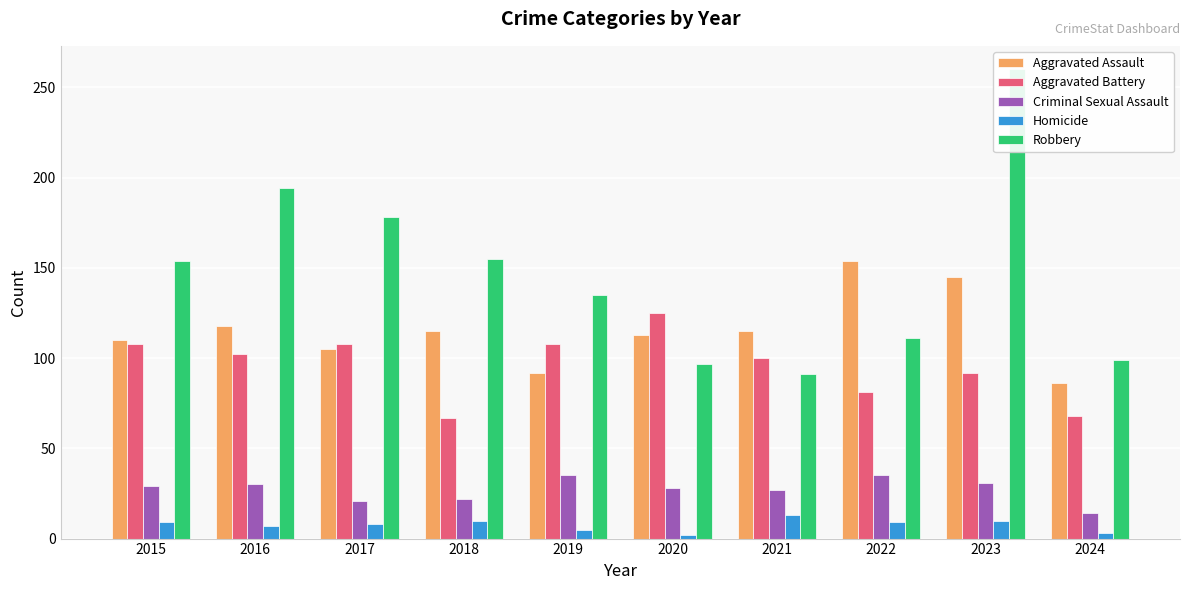

At which category is the sum across all series the highest?

2023